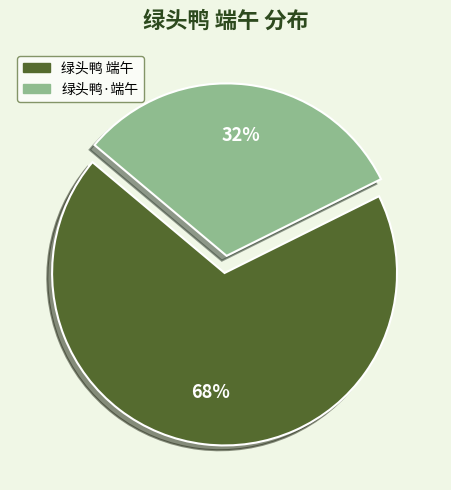

How many slices are in this pie chart?

2